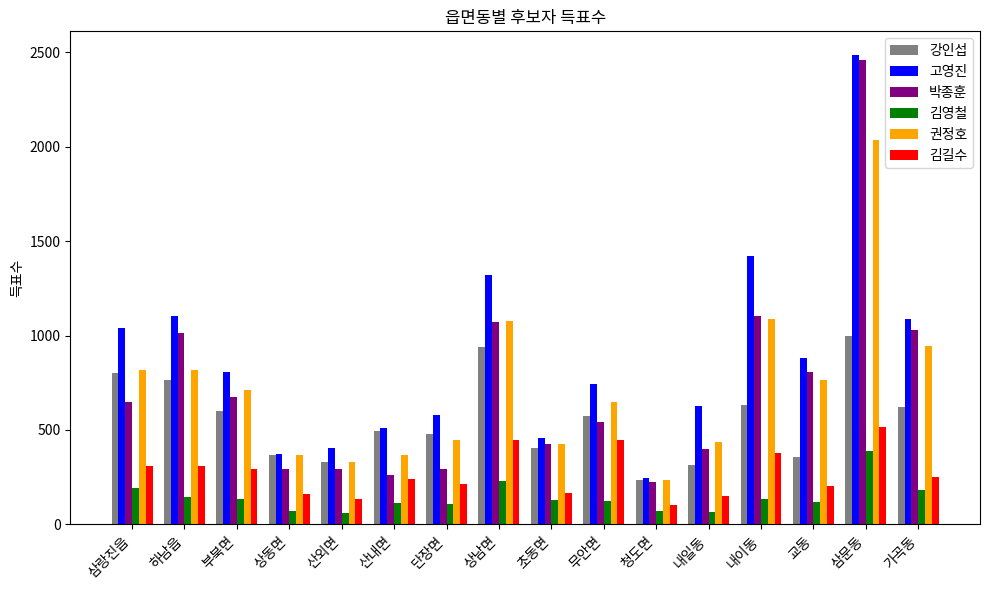

Is it true that 권정호 equals 446 at 단장면?

True